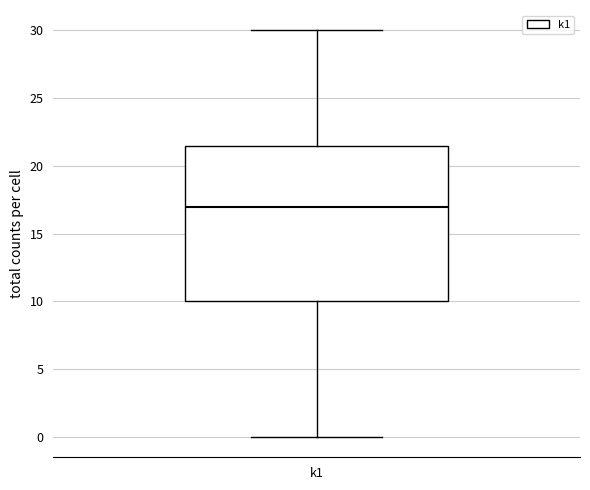

Where is the lower edge of the box for k1 on the y-axis? The values are not printed on the chart, so give them approximately, as read against the axis.

10.0